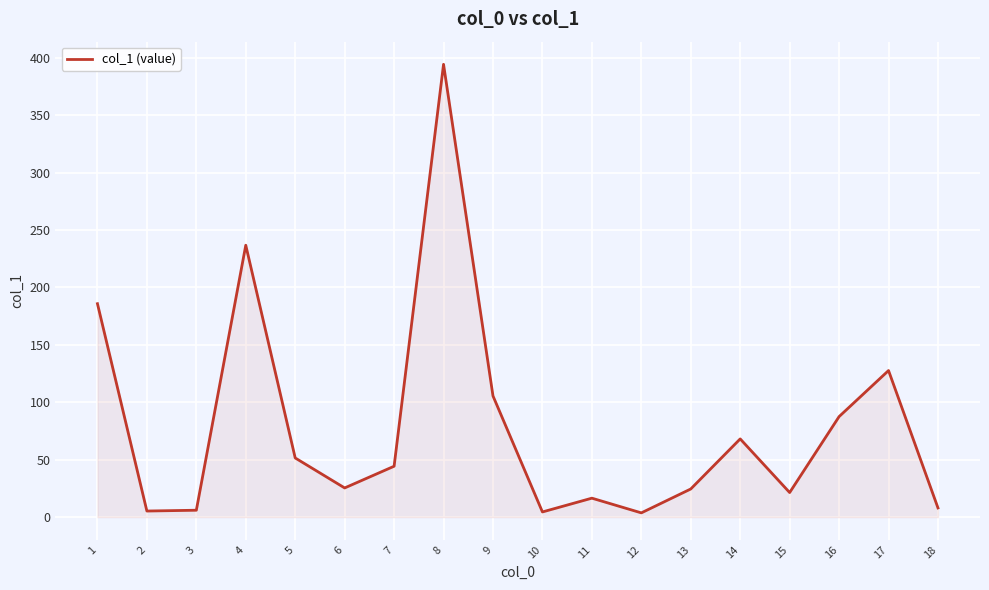

Approximately how many times larger is the value at 10 compared to 7?

0.1